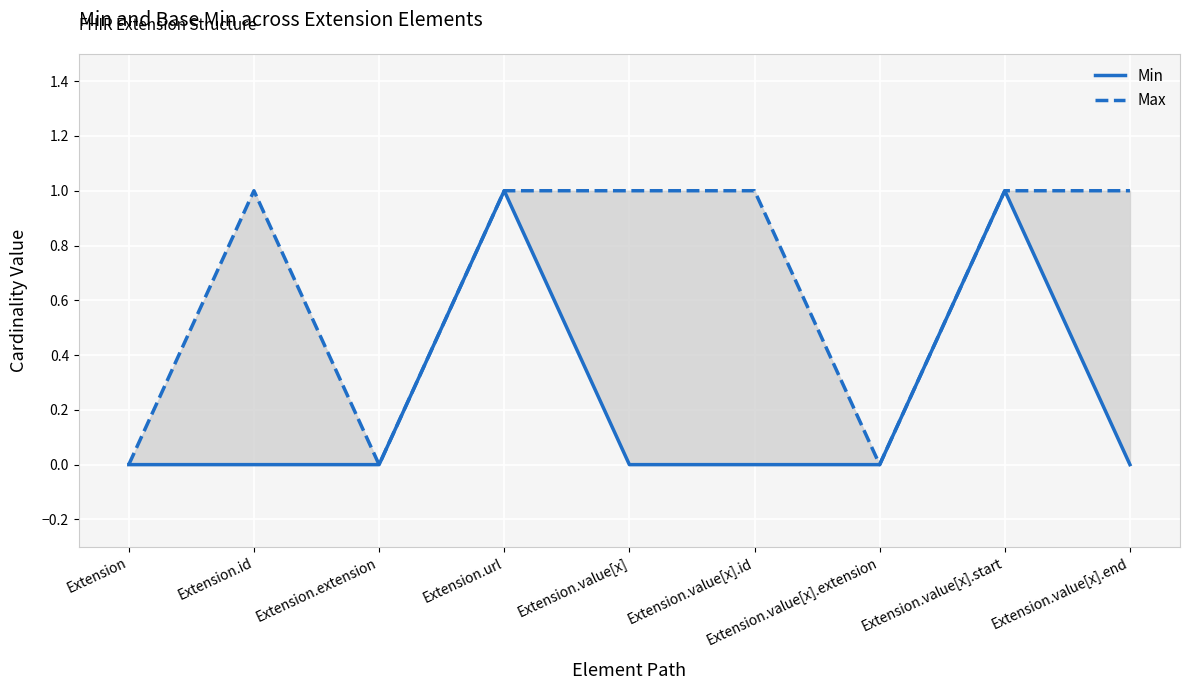

What is the label of the 1st point from the right?

Extension.value[x].end